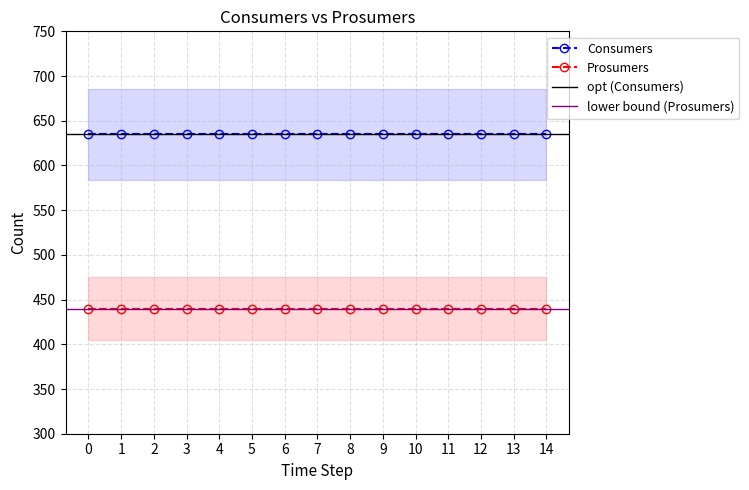

What is the highest value of the Prosumers series?

440